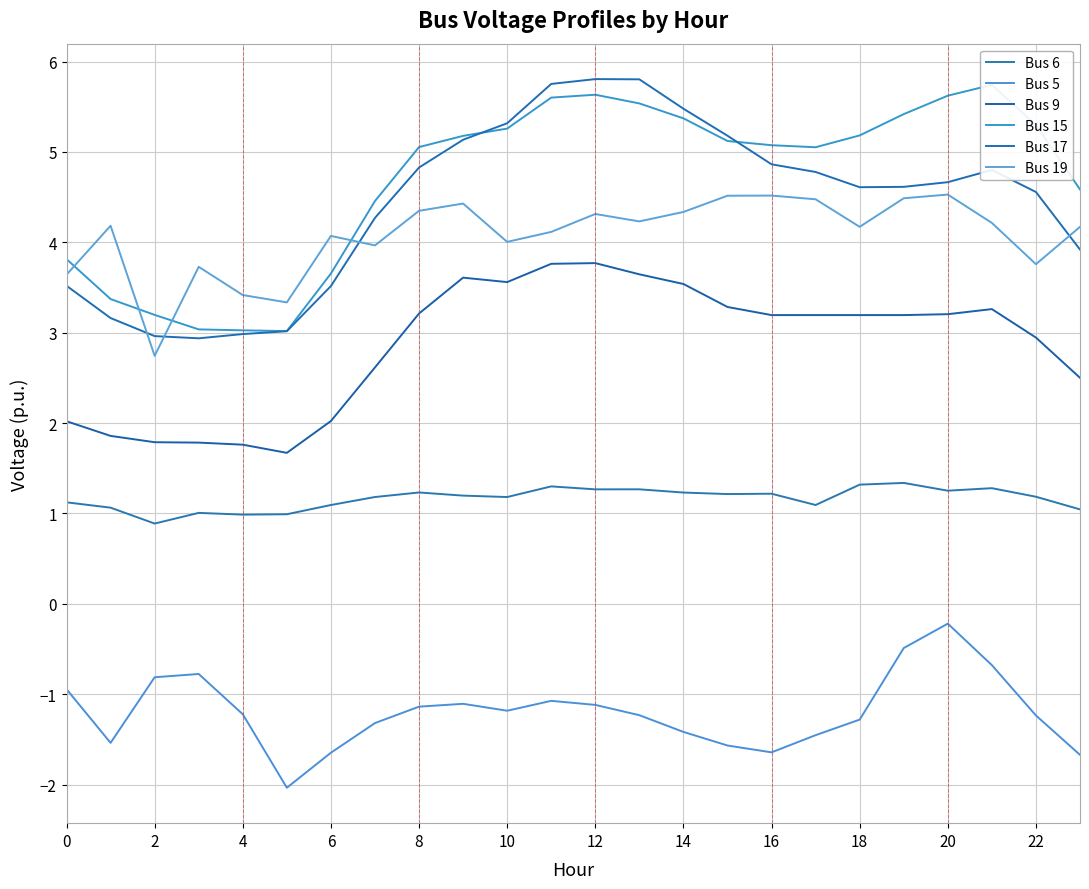

What are all the series names shown in the legend?

Bus 6, Bus 5, Bus 9, Bus 15, Bus 17, Bus 19